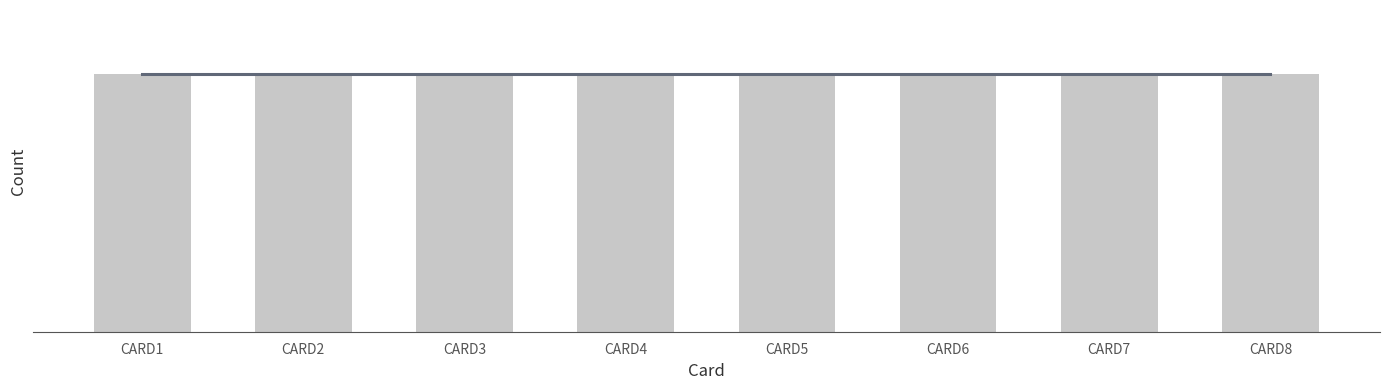

How many groups of bars are there?

8